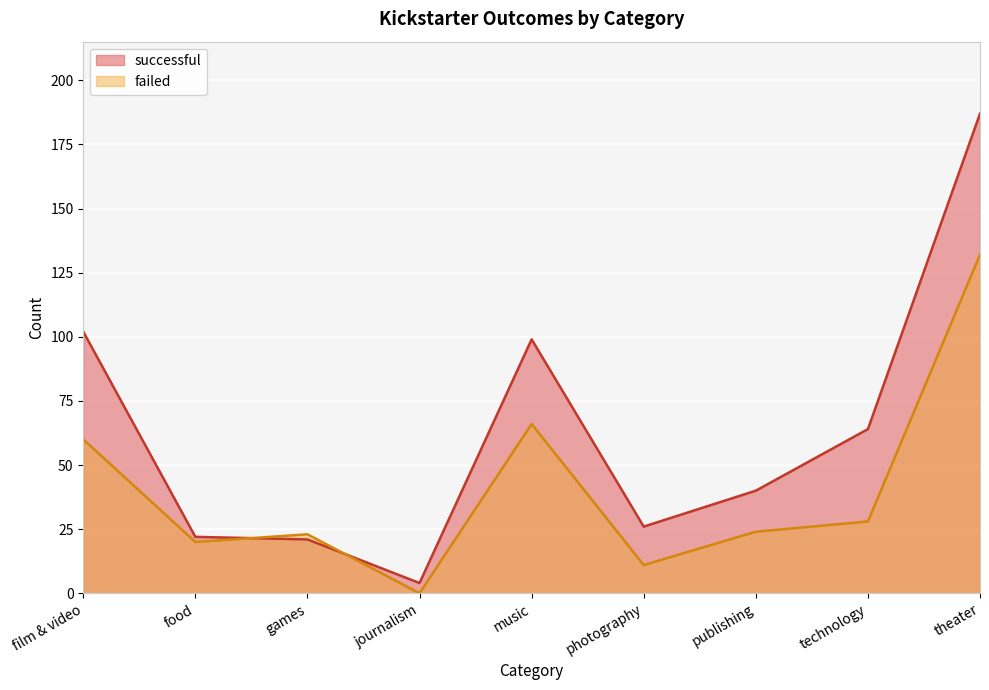

How many interior local peaks does the failed series have?

2